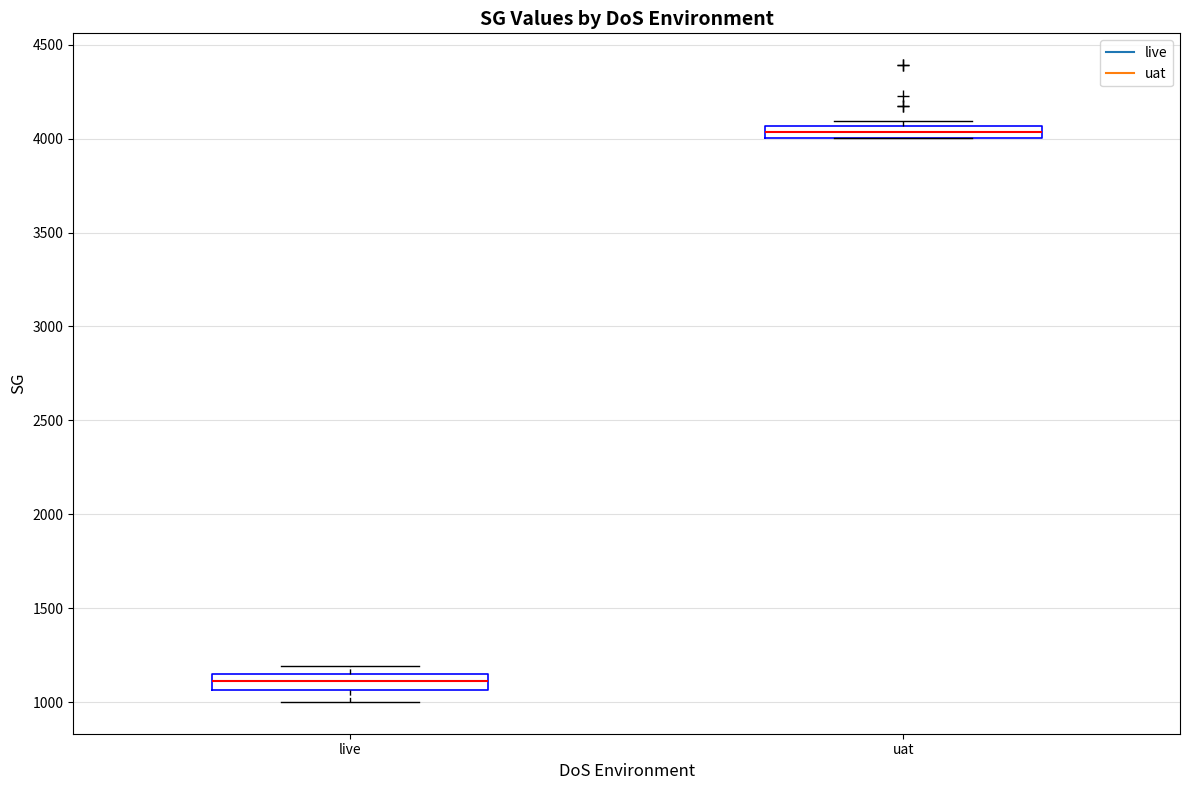

Which box's median line is the lowest?

live